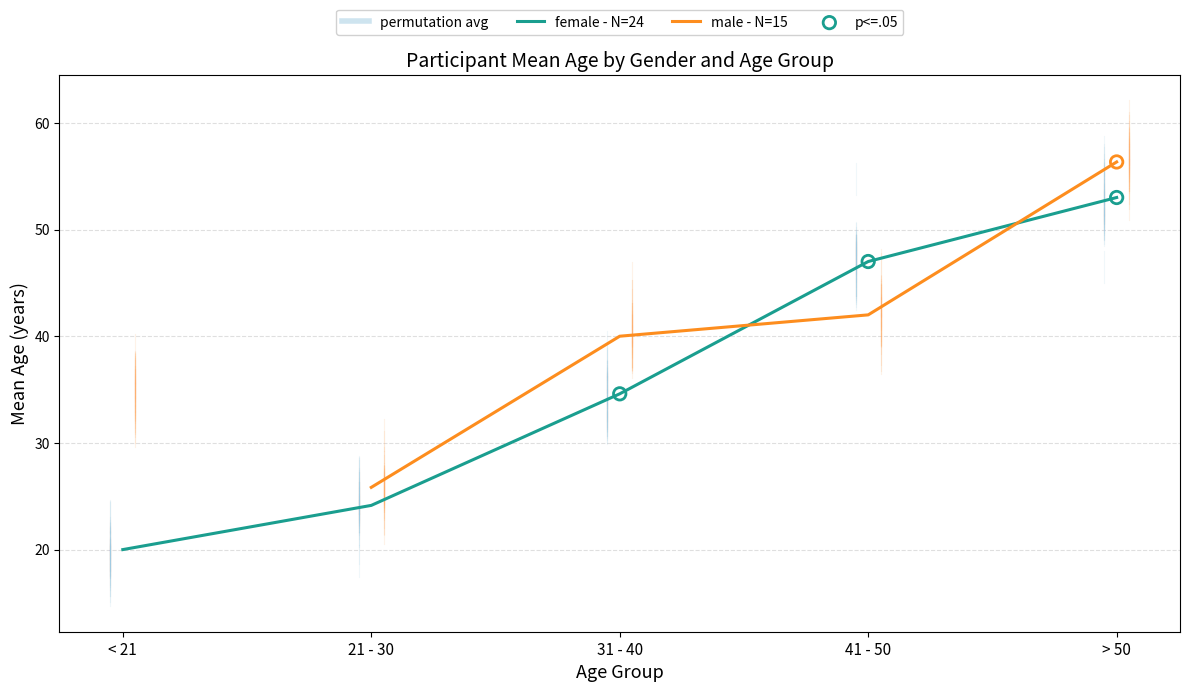

Which series has the largest Y range (max minus min)?

female - N=24